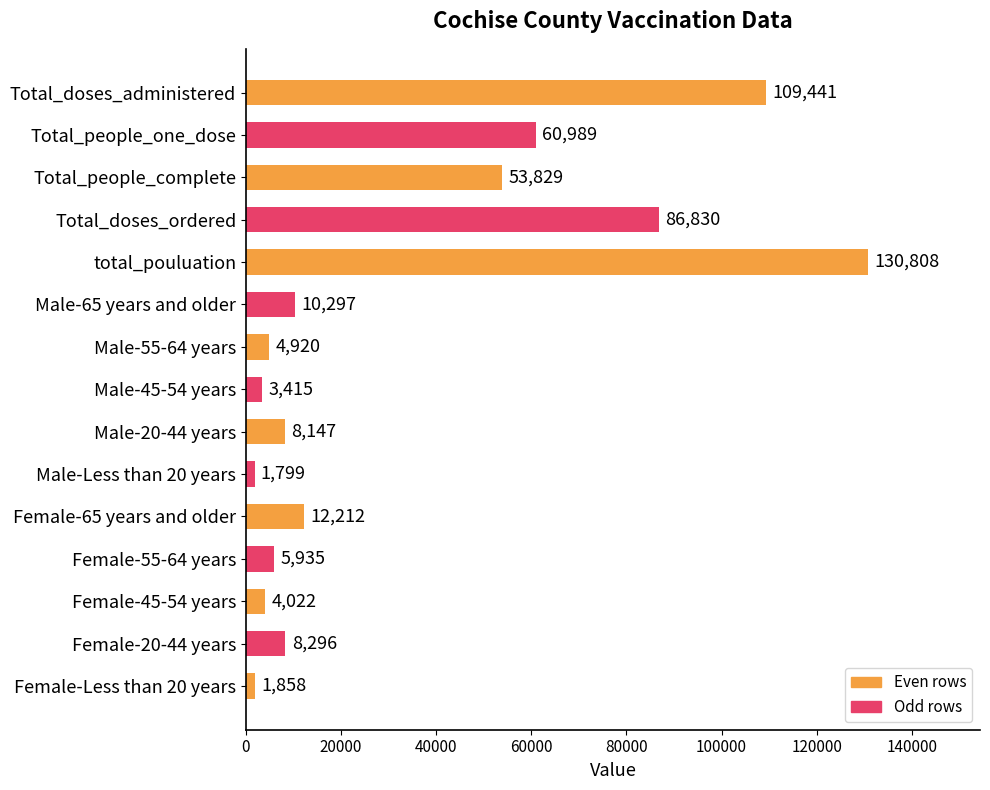

True or false: the data shows 13398 at Female-20-44 years.

False